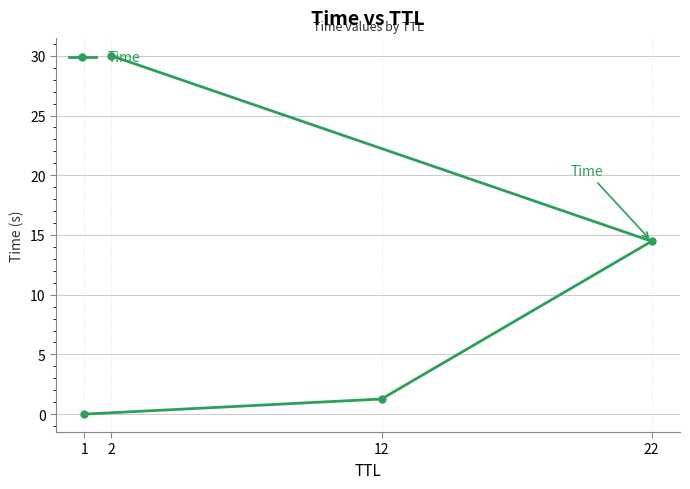

True or false: the data shows 21.0 at 22.

False